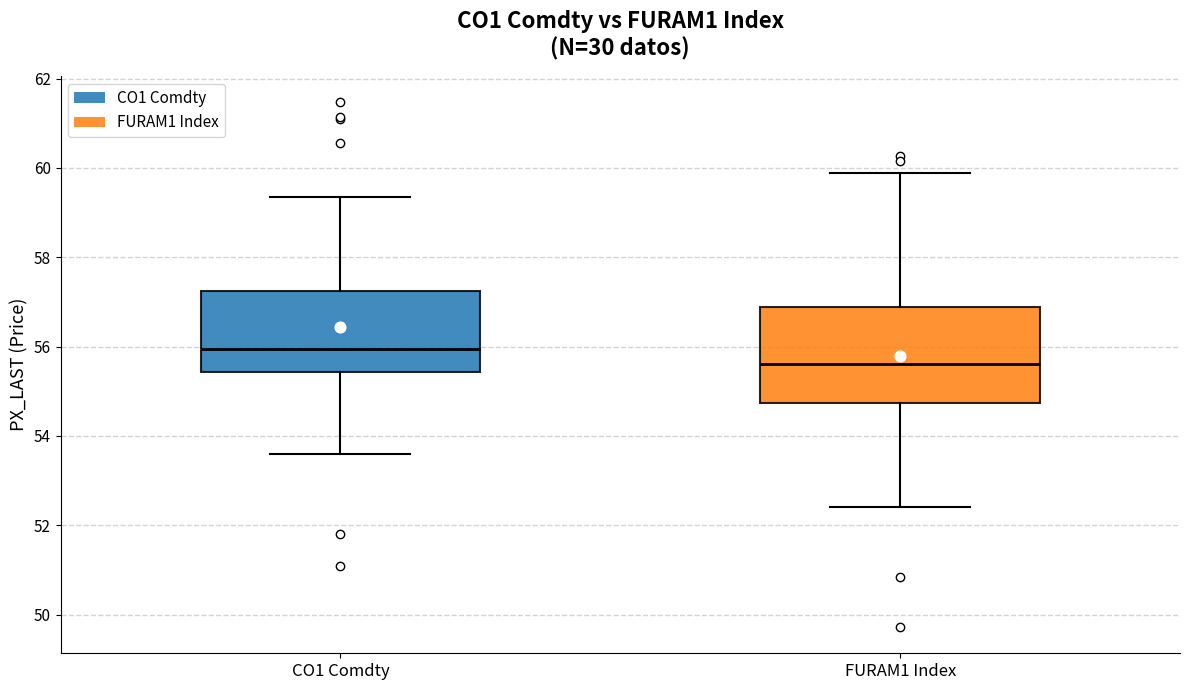

Reading left to right, transcribe this box plot: for each box, give where its median line is, the range the box spans, and where its two whiskers end, as read against the y-axis. The values are not printed on the chart, so give them approximately, as read against the axis.

CO1 Comdty: median 56.0, box 55.4 to 57.2, whiskers 53.6 to 59.4
FURAM1 Index: median 55.6, box 54.8 to 56.8, whiskers 52.4 to 59.8